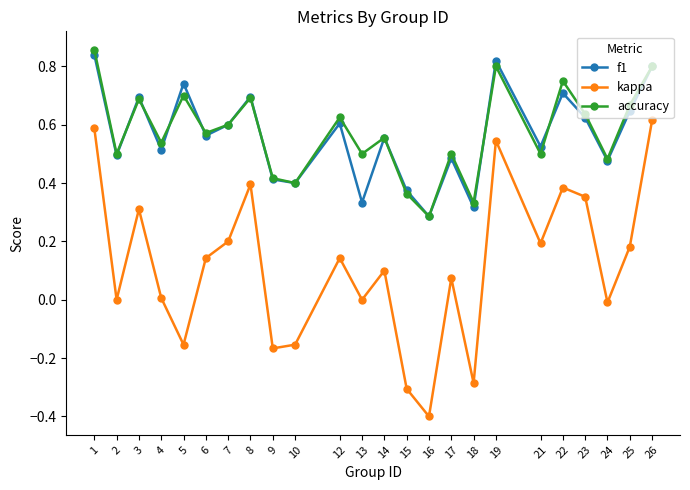

Where does the kappa series first go above 0?

1